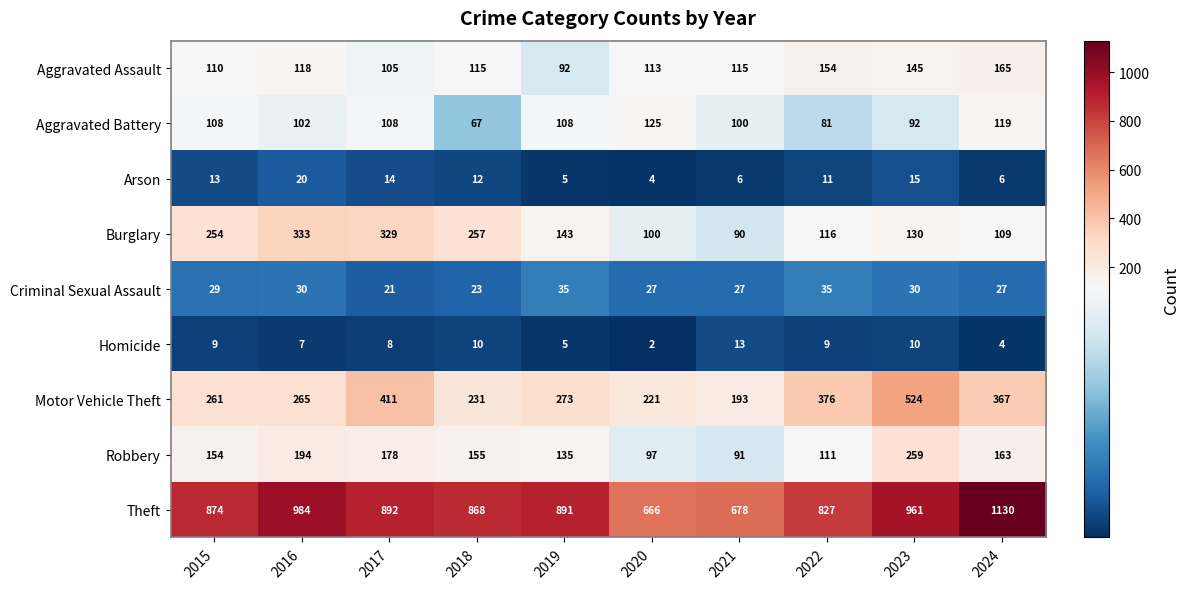

Is it true that Motor Vehicle Theft equals 129 at 2016?

False